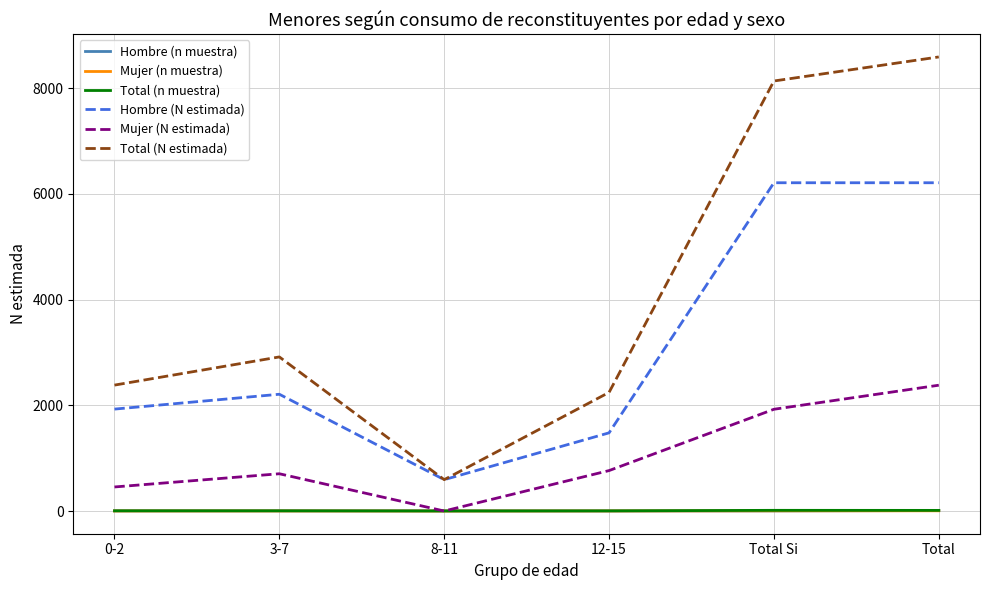

How many series are shown in this chart?

6